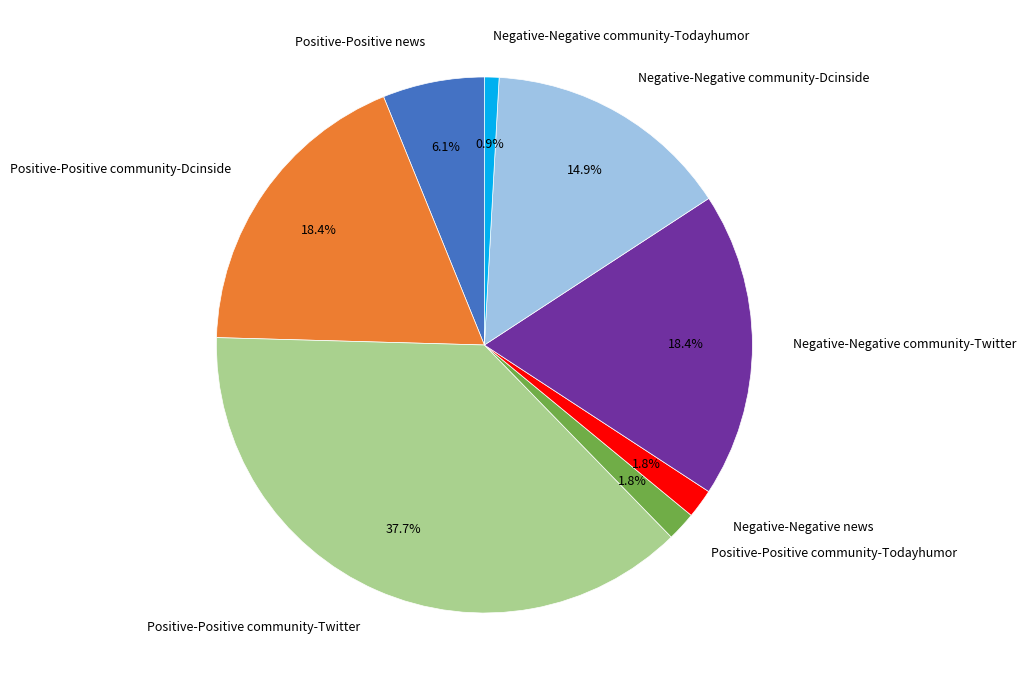

Is it true that Positive-Positive news is 1% of the pie?

False